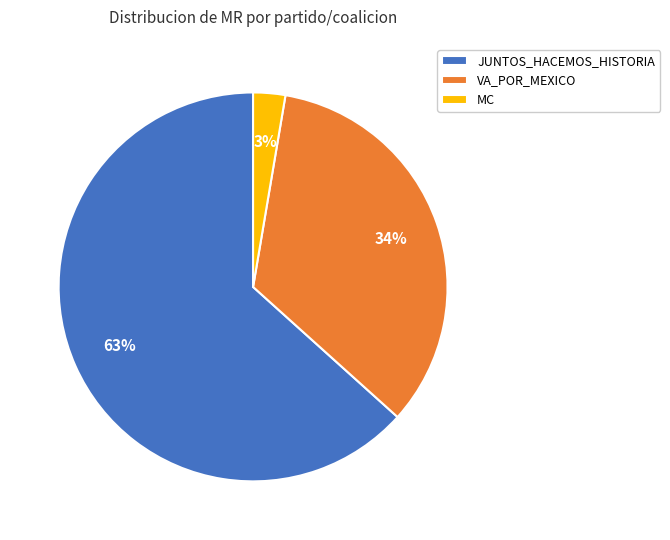

How many slices are in this pie chart?

3